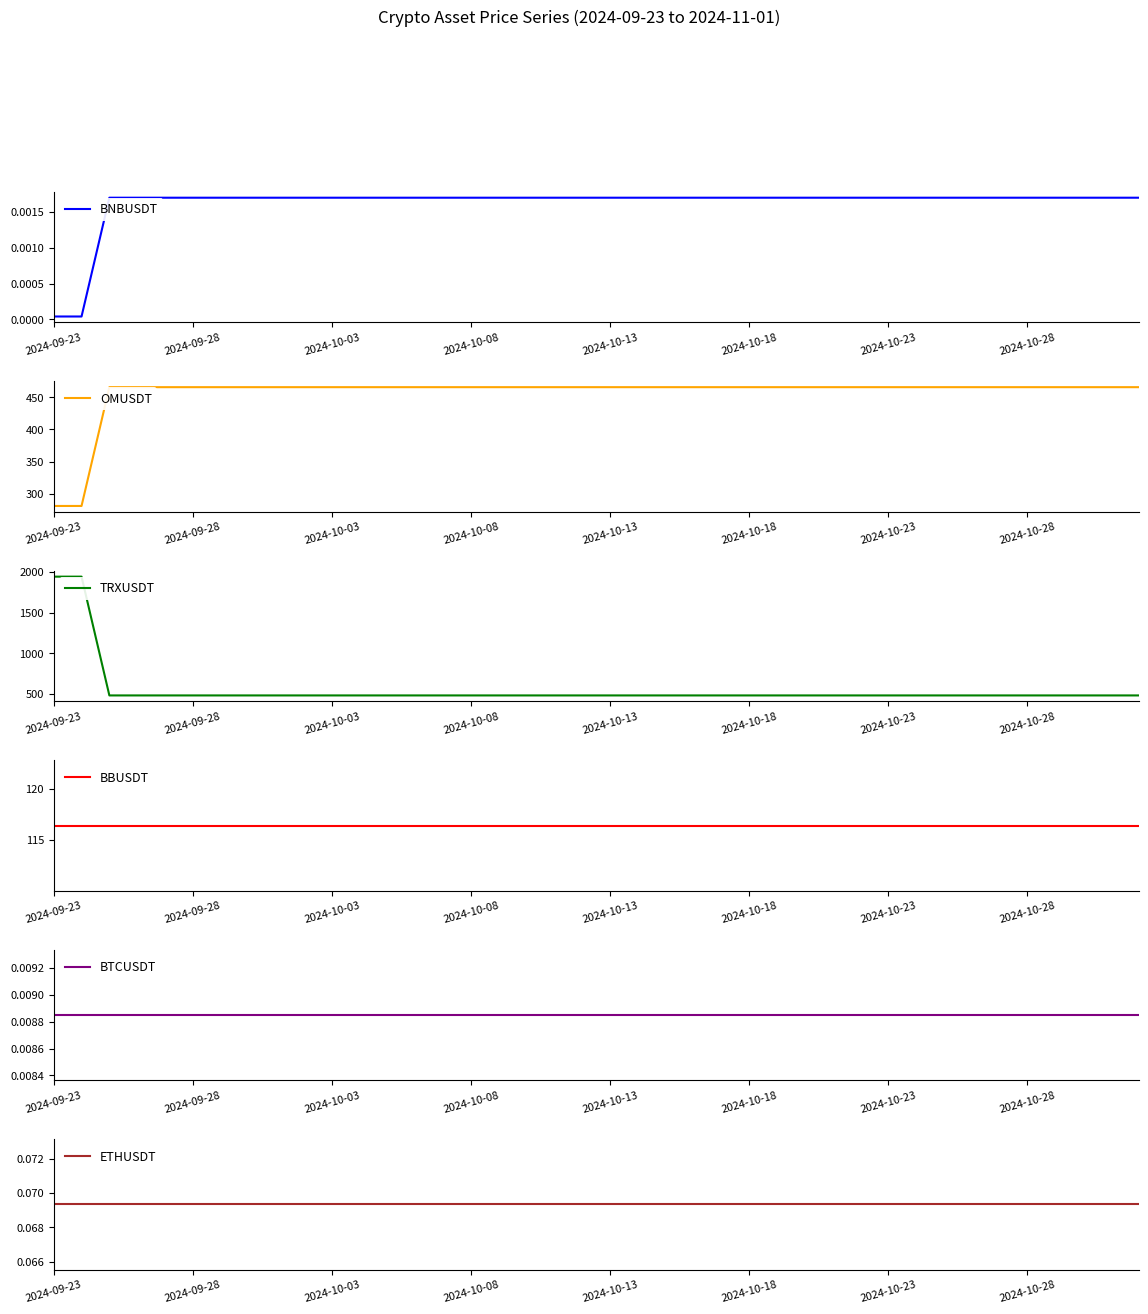

Read the OMUSDT value at 39.

465.8